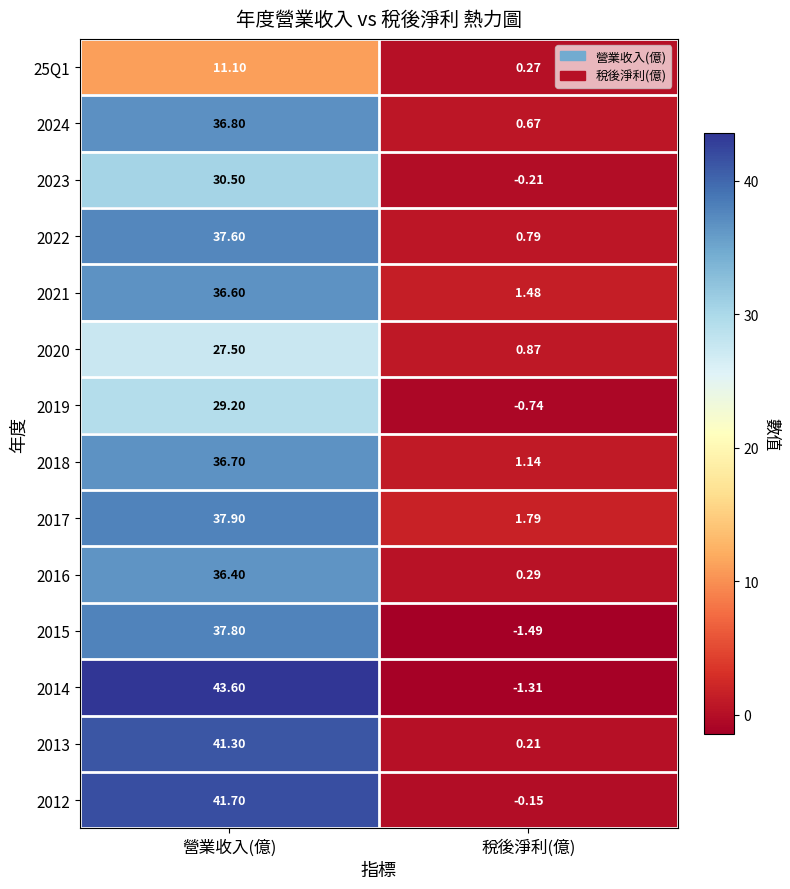

At which label does 2017 reach its peak?

營業收入(億)